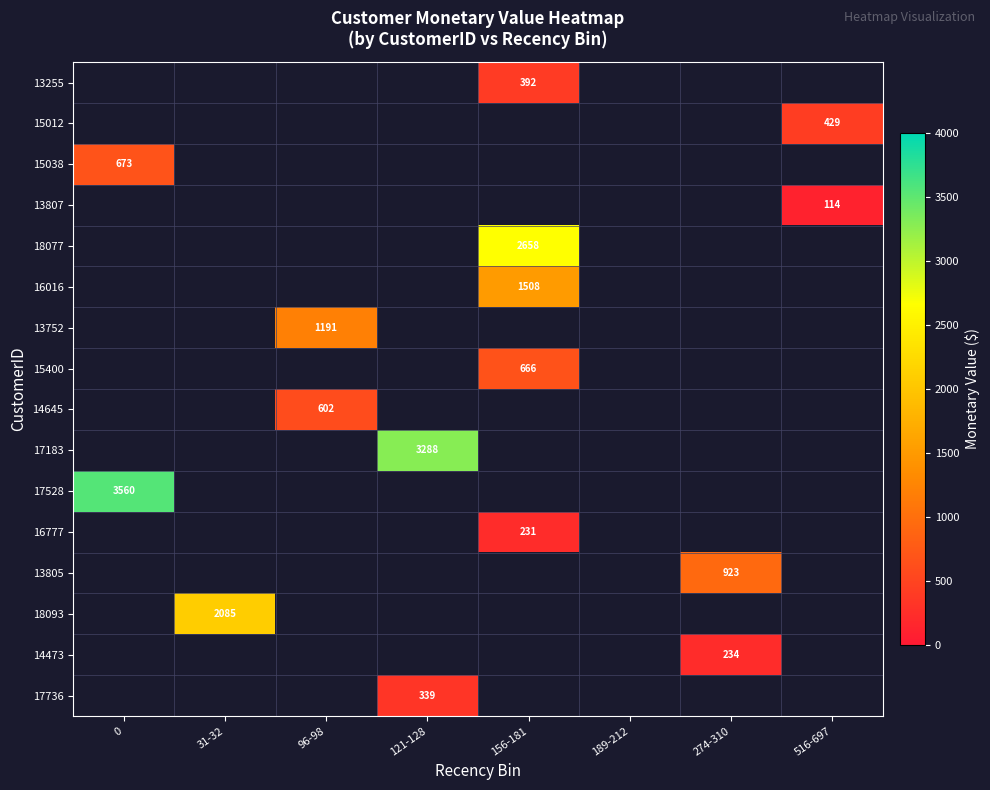

Is it true that 13752 equals 1594 at 96-98?

False